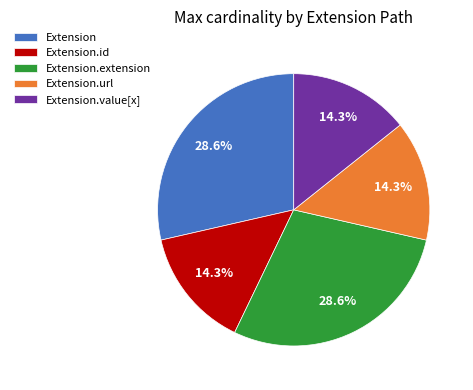

How much of the chart is everything except Extension.extension?

71.4%